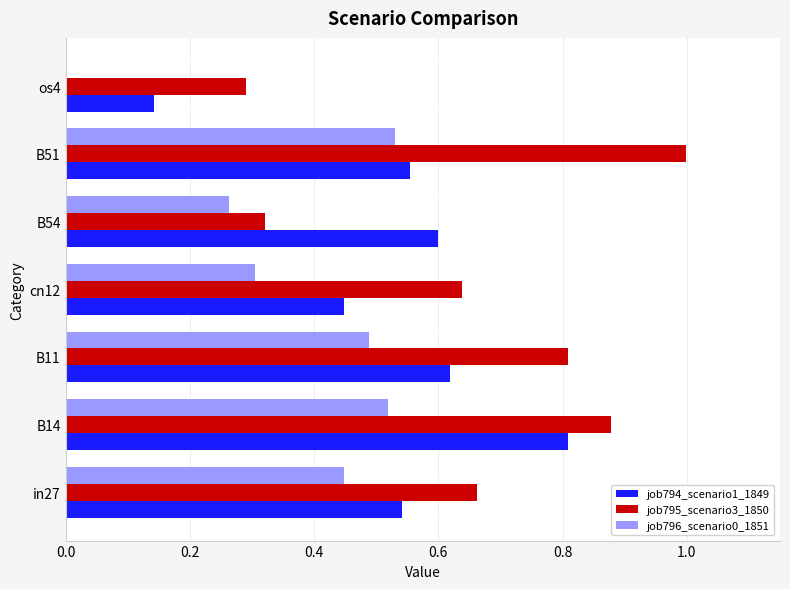

What is the greatest value displayed?

1.0